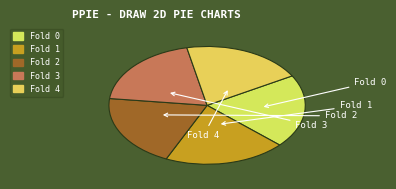

To the nearest percent, what portion does Fold 2 represent?

20%